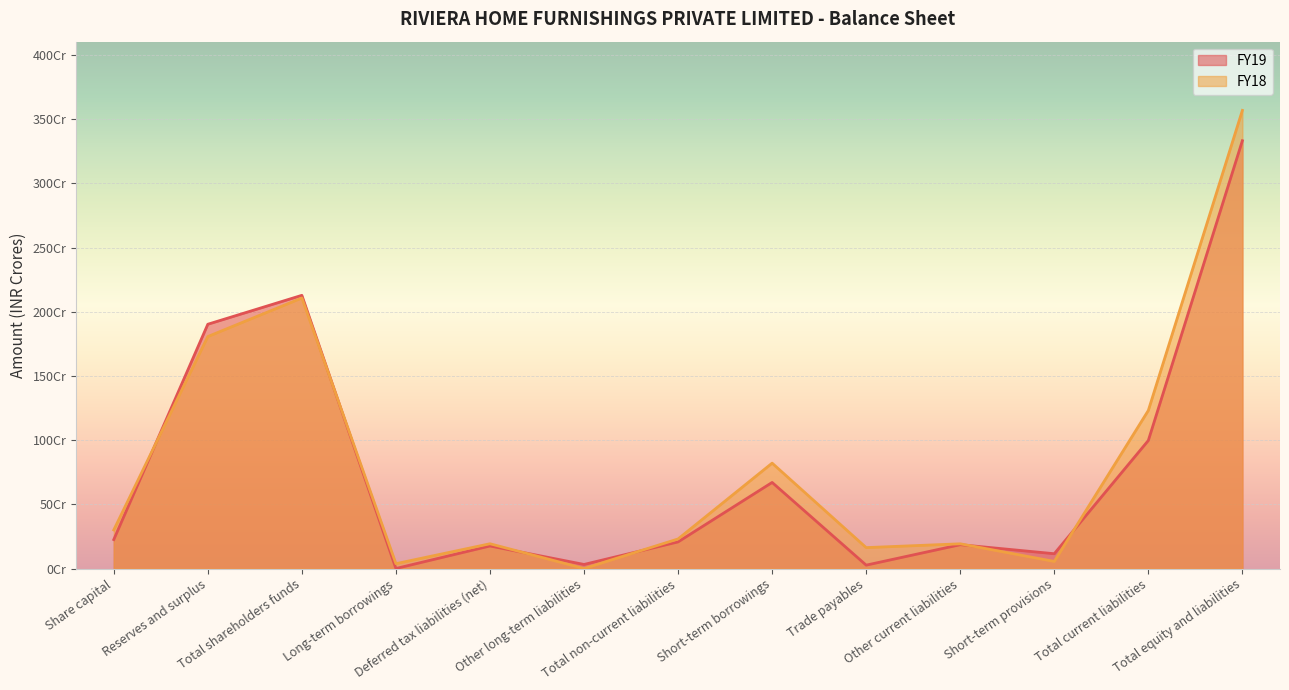

What is the sum of the FY19 values at Reserves and surplus and Short-term provisions?

201.8